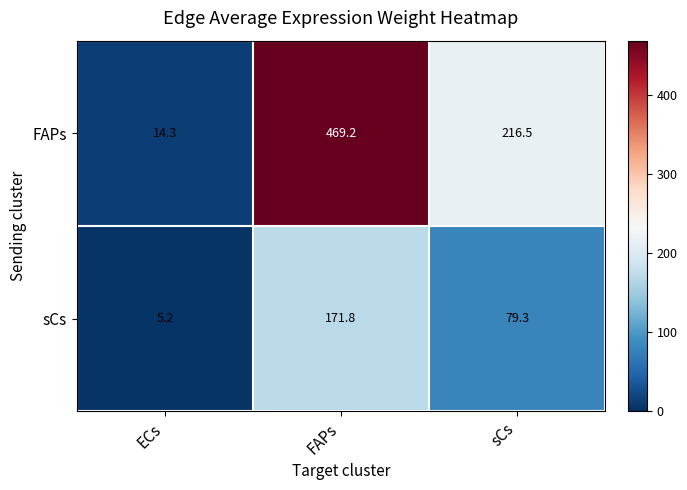

The value of sCs at sCs is 79.3. True or false?

True